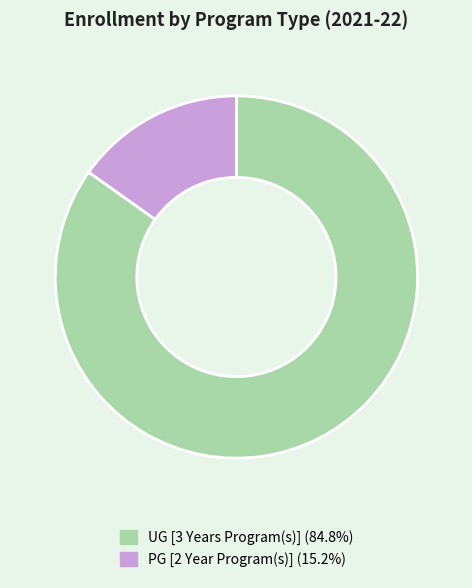

What is the ratio of the value at UG [3 Years Program(s)] (84.8%) to the value at PG [2 Year Program(s)] (15.2%)?

5.6